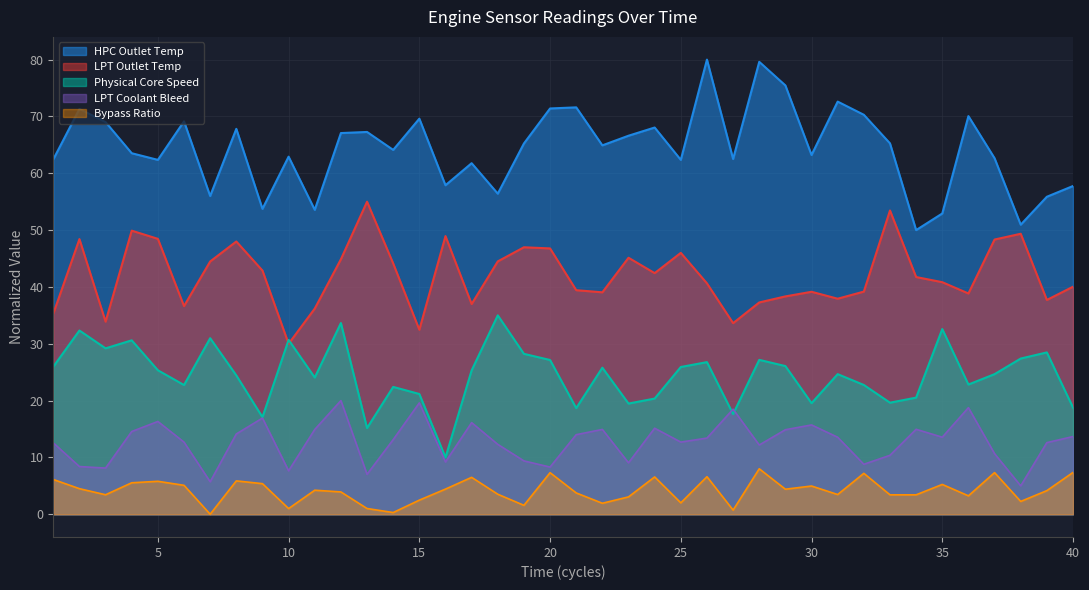

True or false: Physical Core Speed and LPT Outlet Temp intersect in this chart.

True